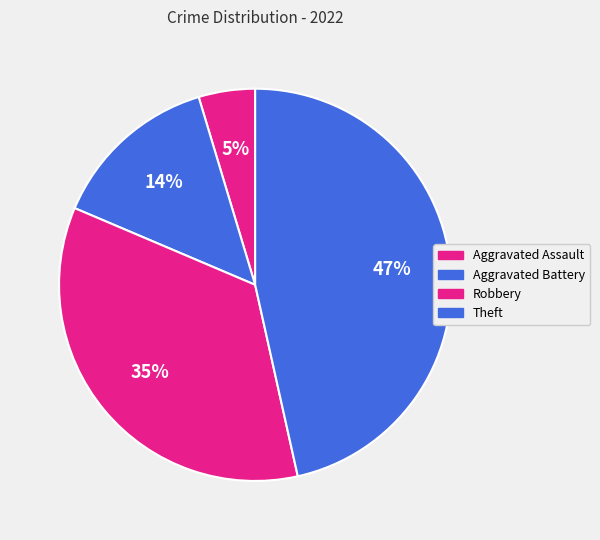

Count the number of slices in the pie.

4